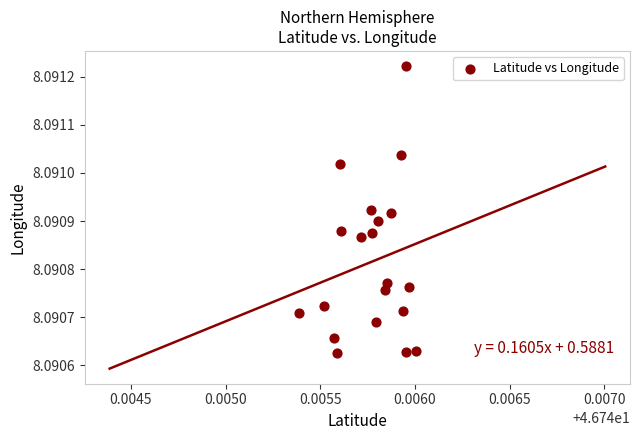

How many data points are displayed?

20